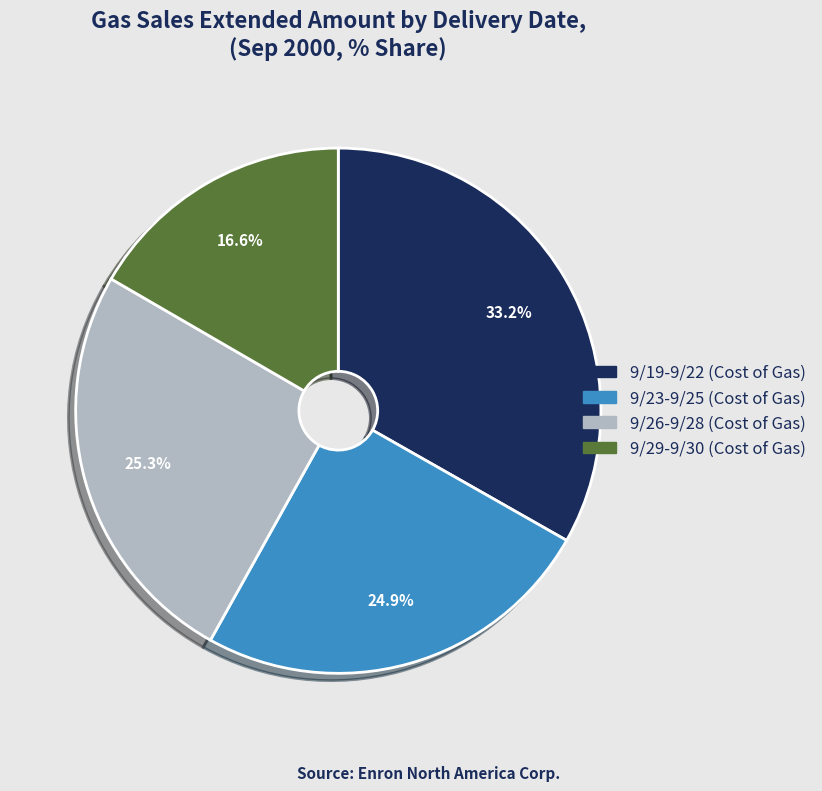

Is there a majority slice in this chart?

No